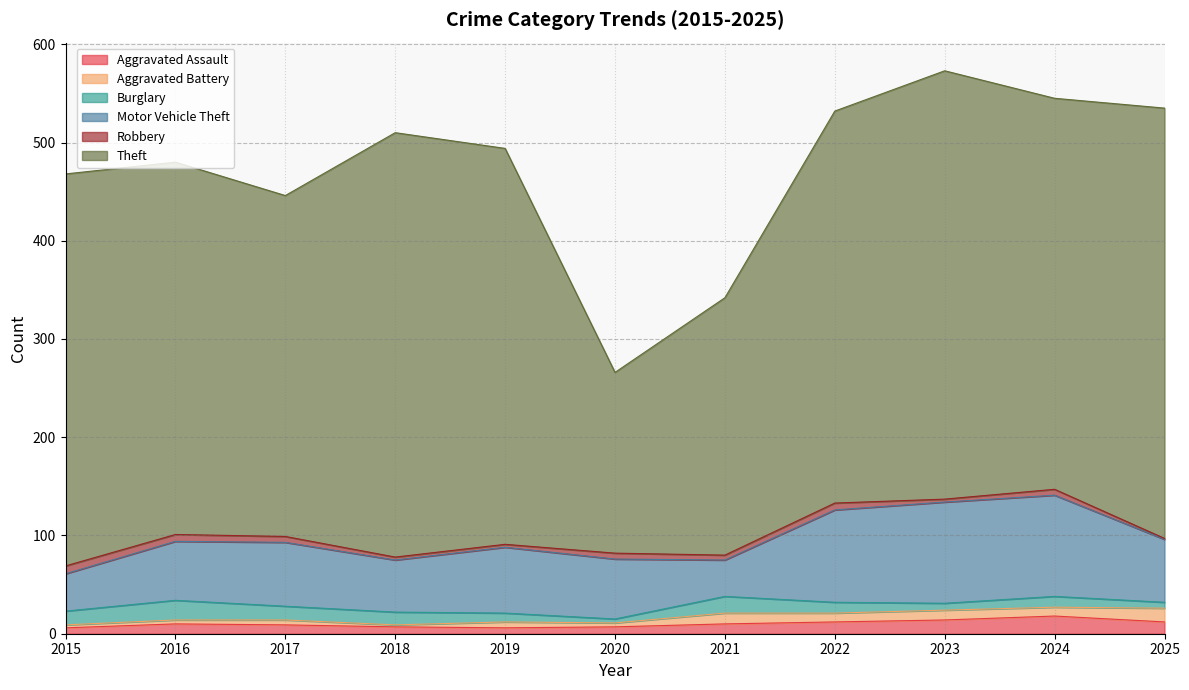

What are all the series names shown in the legend?

Aggravated Assault, Aggravated Battery, Burglary, Motor Vehicle Theft, Robbery, Theft